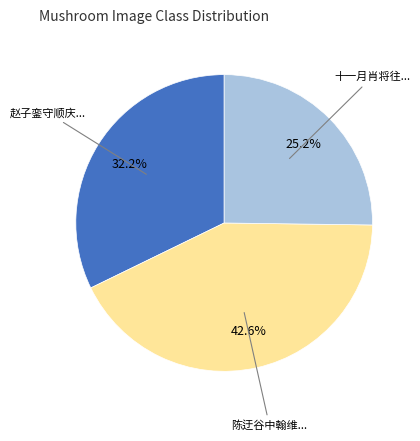

Does any single category account for the majority?

No